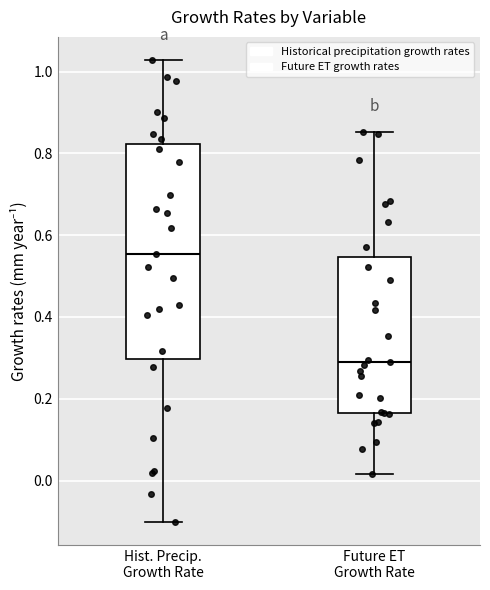

Which box is the tallest, from its lower edge to its upper edge?

Hist. Precip. Growth Rate